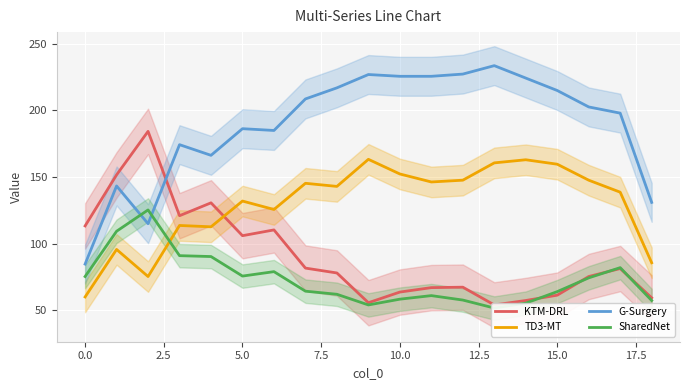

What is the minimum value for G-Surgery?

84.7